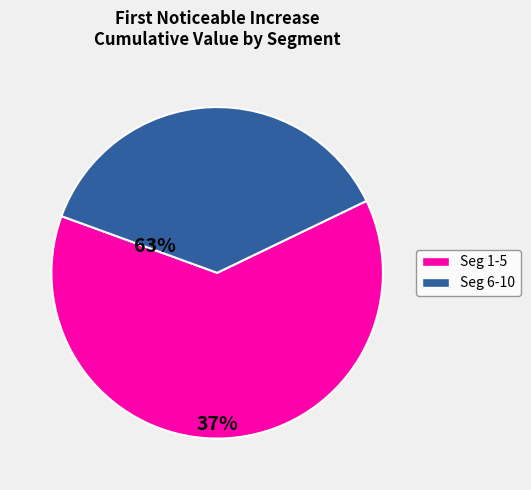

True or false: Seg 6-10 accounts for 37% of the total.

True